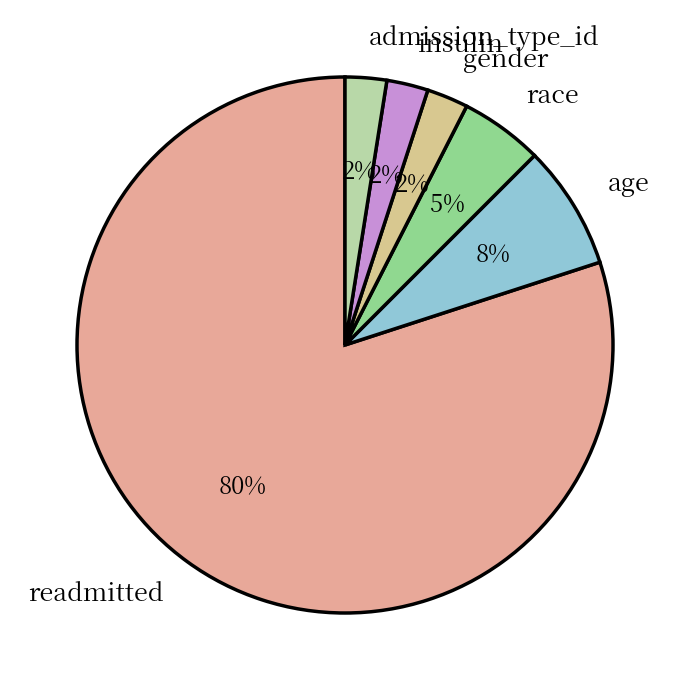

Is it true that gender is 16% of the pie?

False